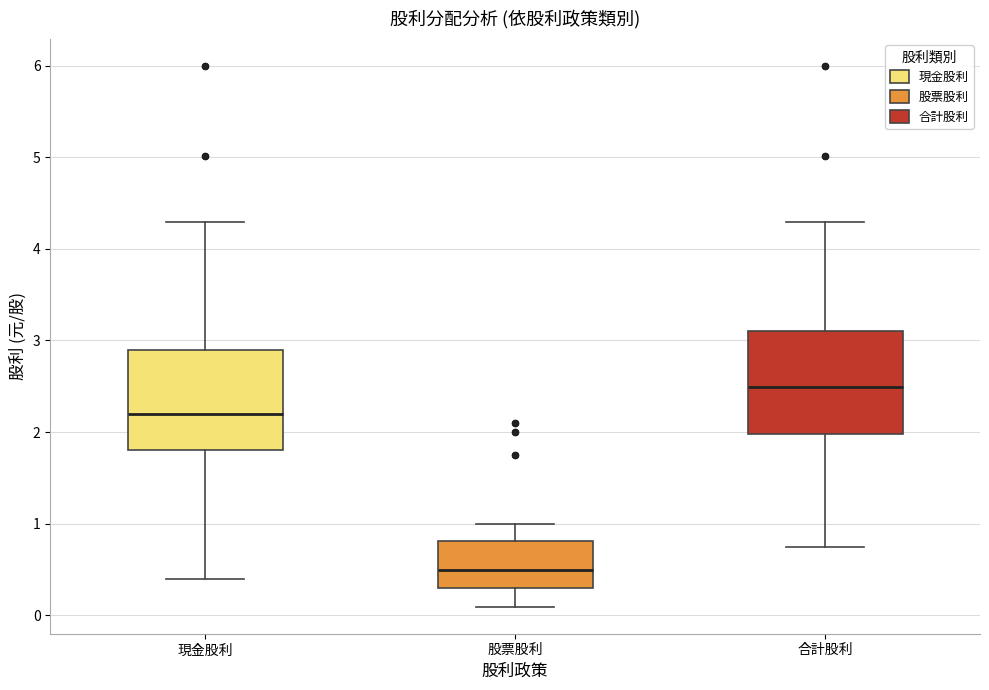

Where does the upper whisker of the box for 股票股利 end on the y-axis? The values are not printed on the chart, so give them approximately, as read against the axis.

1.0